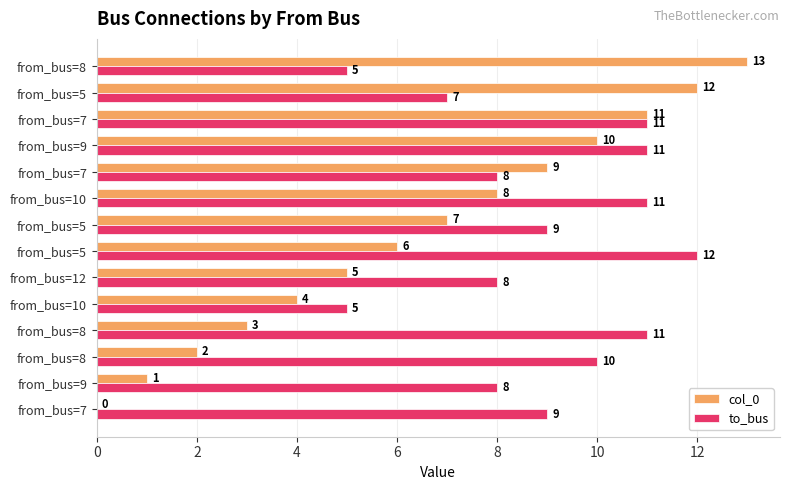

Where does the col_0 series first go above 7?

from_bus=10